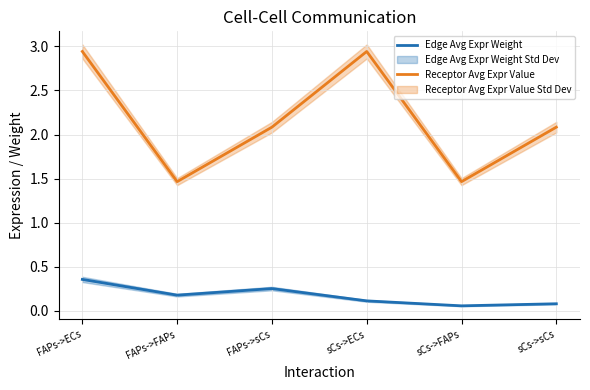

Does the chart have visible grid lines?

Yes